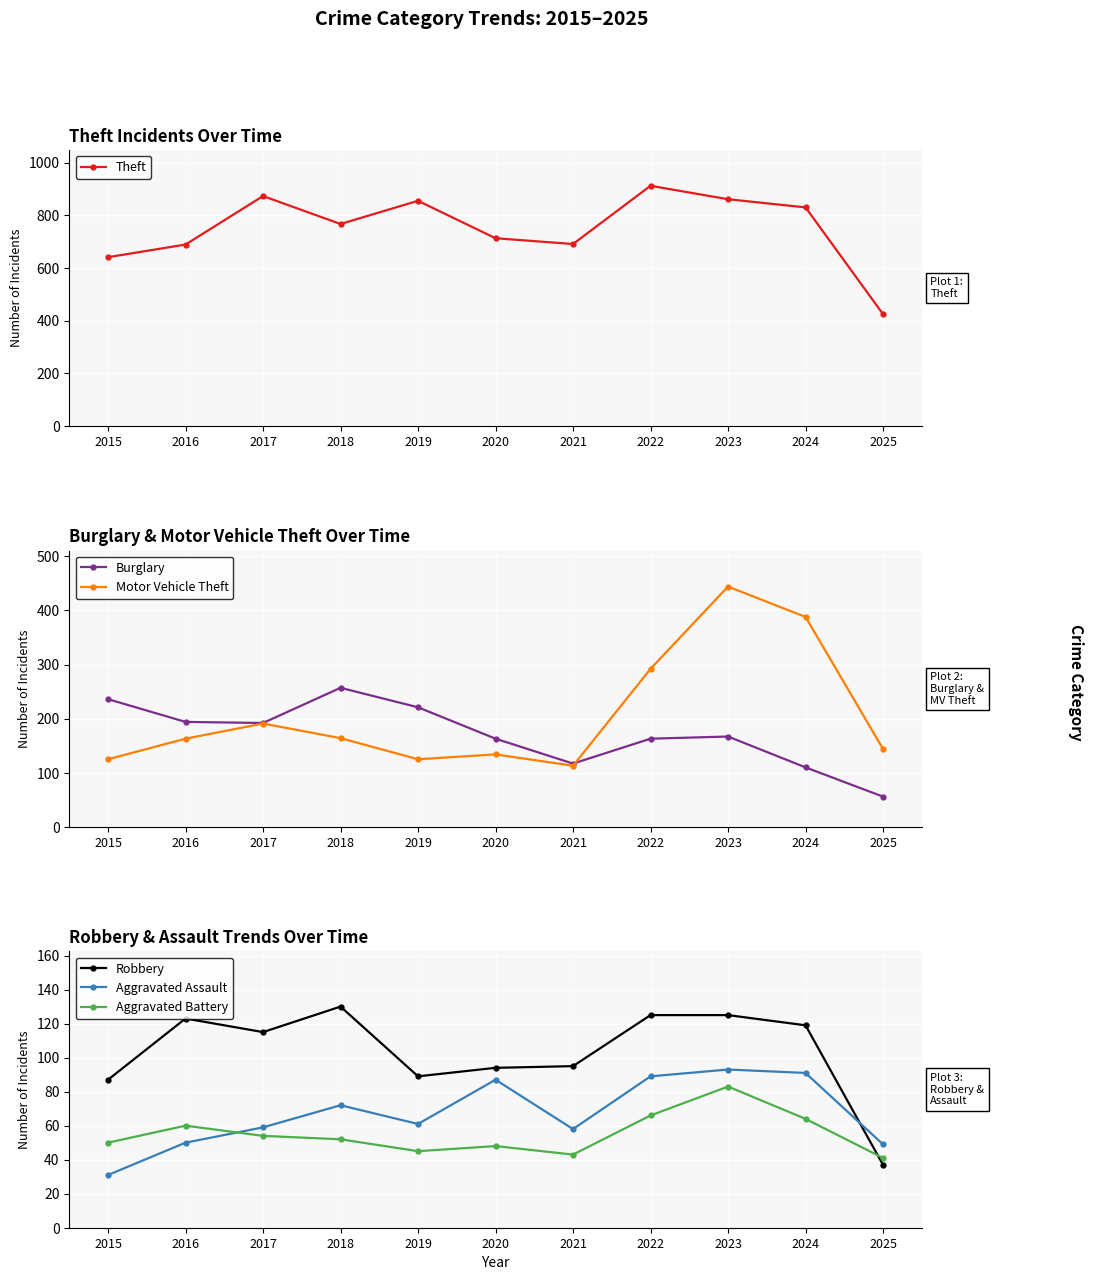

How many lines are shown in the chart?

6